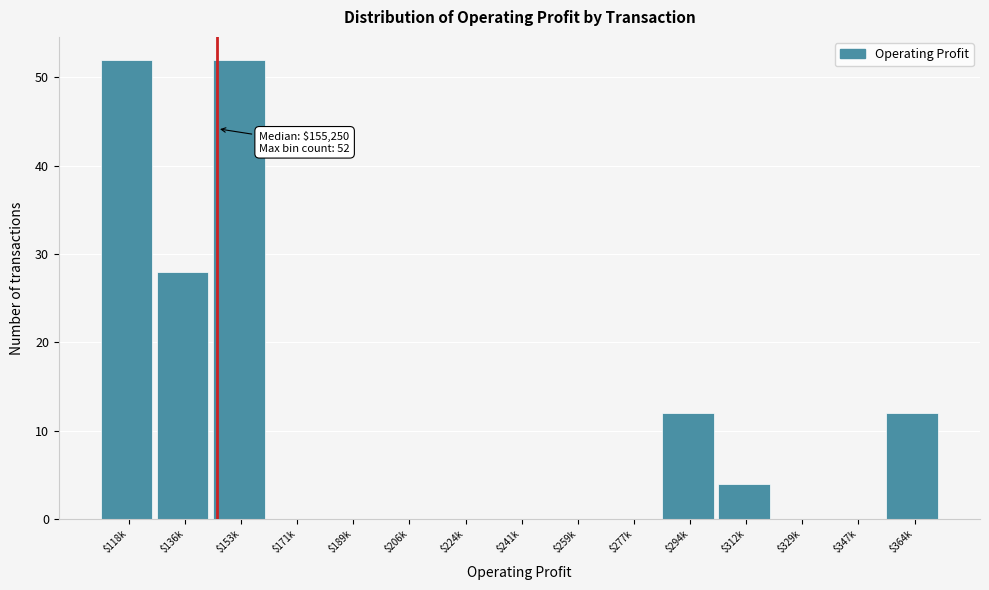

What is the sum of all values?

160